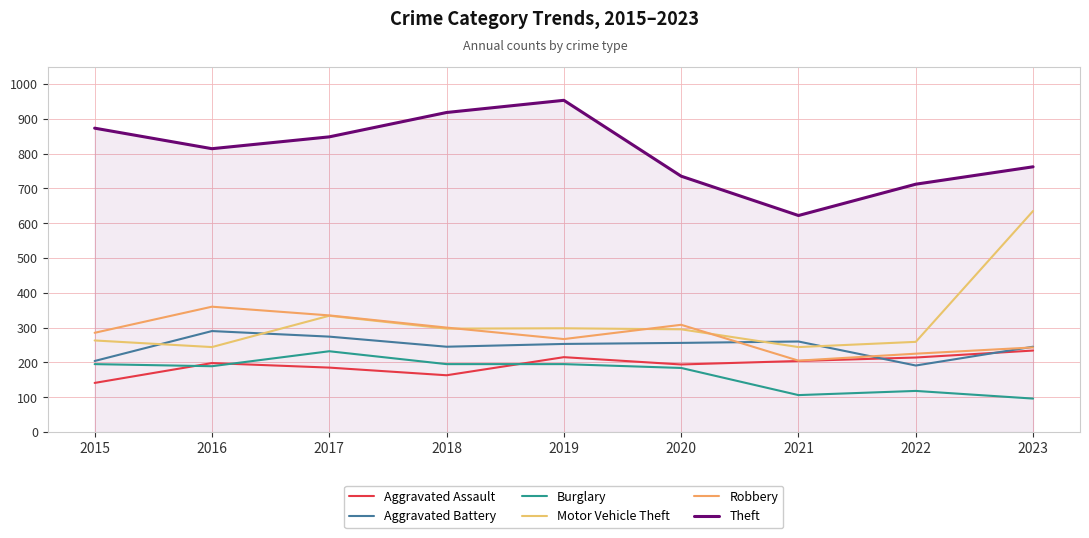

Which category has the highest value in the Robbery series?

2016